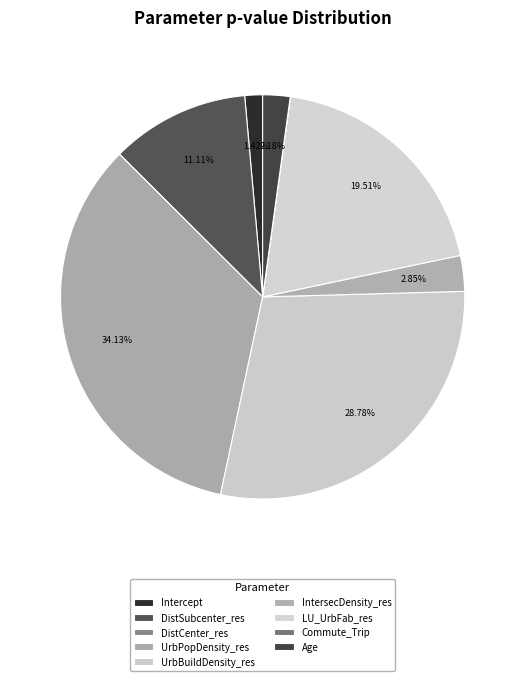

Which category has the biggest portion of the pie?

UrbPopDensity_res